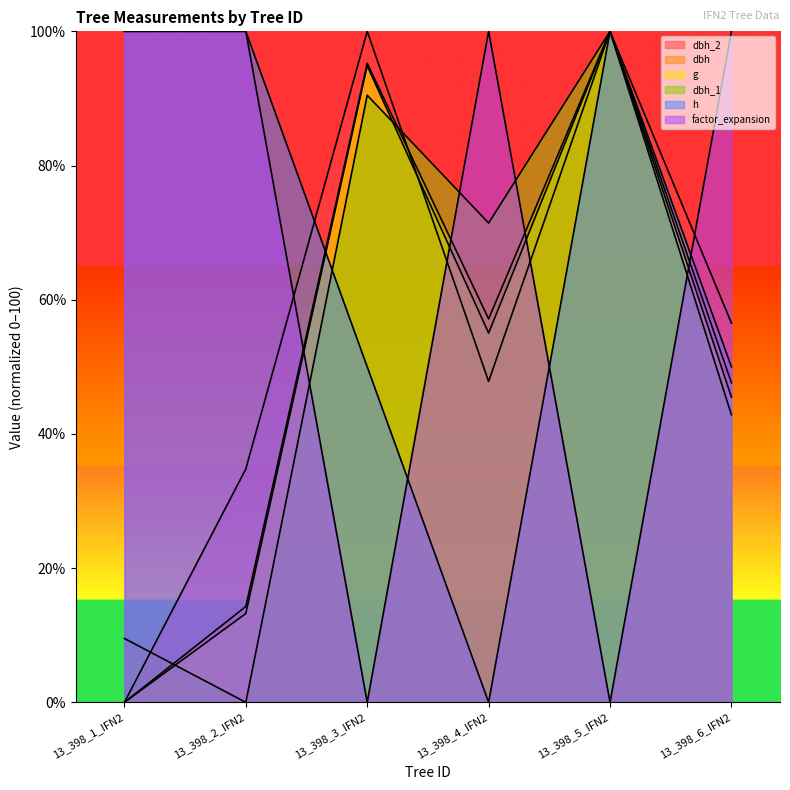

Reading left to right, what are all the values shown in this chart?

dbh_2: 13_398_1_IFN2=0.0	13_398_2_IFN2=34.8	13_398_3_IFN2=100.0	13_398_4_IFN2=47.8	13_398_5_IFN2=100.0	13_398_6_IFN2=56.5
dbh: 13_398_1_IFN2=0.0	13_398_2_IFN2=14.3	13_398_3_IFN2=95.2	13_398_4_IFN2=57.1	13_398_5_IFN2=100.0	13_398_6_IFN2=47.6
g: 13_398_1_IFN2=0.0	13_398_2_IFN2=13.2	13_398_3_IFN2=94.9	13_398_4_IFN2=55.0	13_398_5_IFN2=100.0	13_398_6_IFN2=45.5
dbh_1: 13_398_1_IFN2=9.5	13_398_2_IFN2=0.0	13_398_3_IFN2=90.5	13_398_4_IFN2=71.4	13_398_5_IFN2=100.0	13_398_6_IFN2=42.9
h: 13_398_1_IFN2=100.0	13_398_2_IFN2=100.0	13_398_3_IFN2=50.0	13_398_4_IFN2=0.0	13_398_5_IFN2=100.0	13_398_6_IFN2=50.0
factor_expansion: 13_398_1_IFN2=100.0	13_398_2_IFN2=100.0	13_398_3_IFN2=0.0	13_398_4_IFN2=100.0	13_398_5_IFN2=0.0	13_398_6_IFN2=100.0